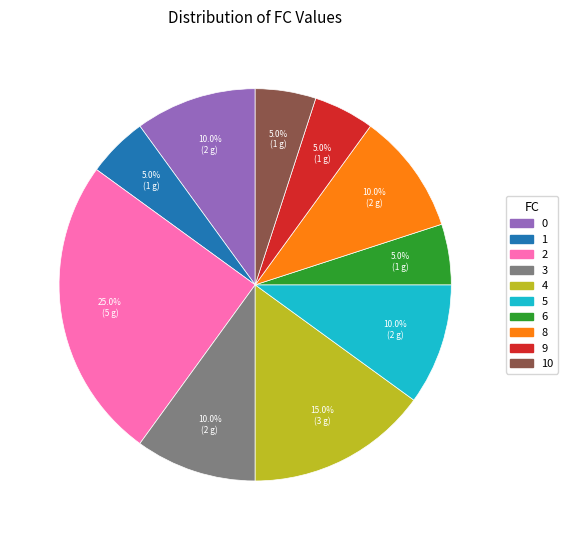

Is there a majority slice in this chart?

No